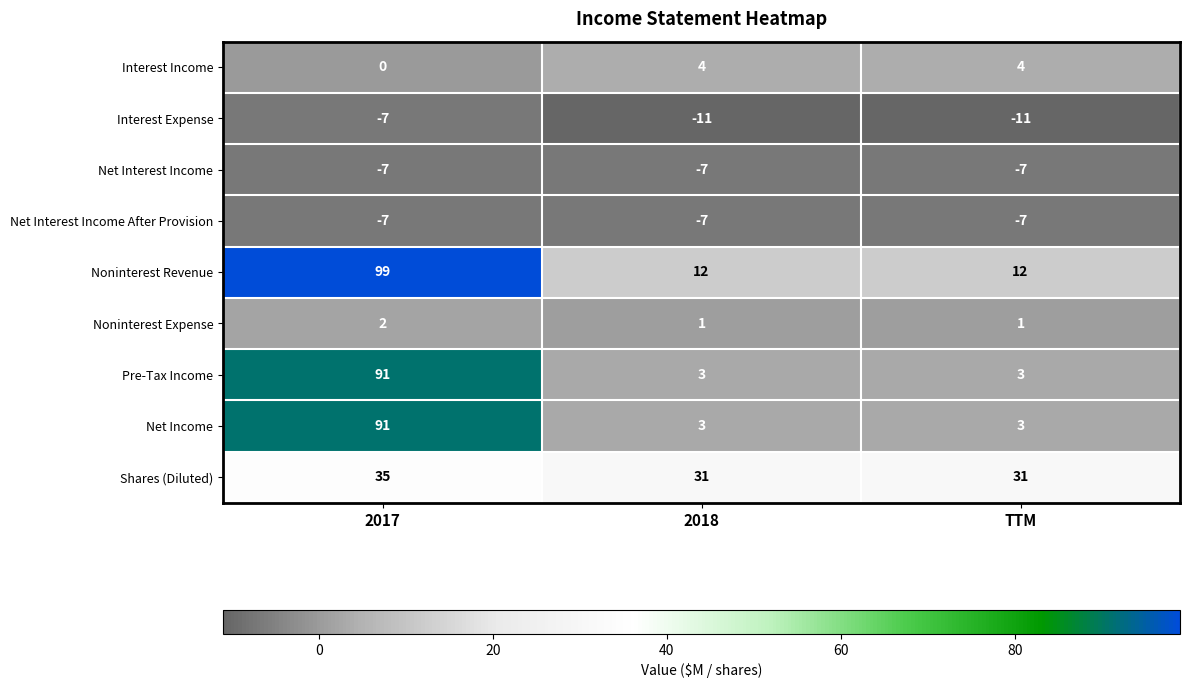

Is it true that Noninterest Expense equals 1 at TTM?

True